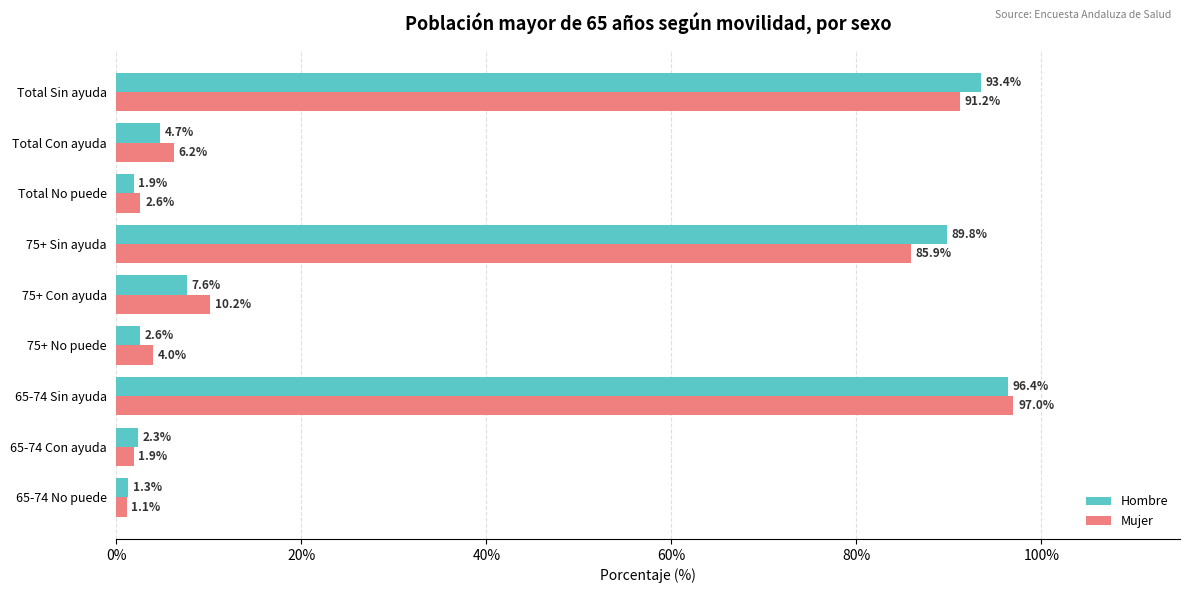

What is the difference between the second highest and second lowest values in the Hombre series?

91.6